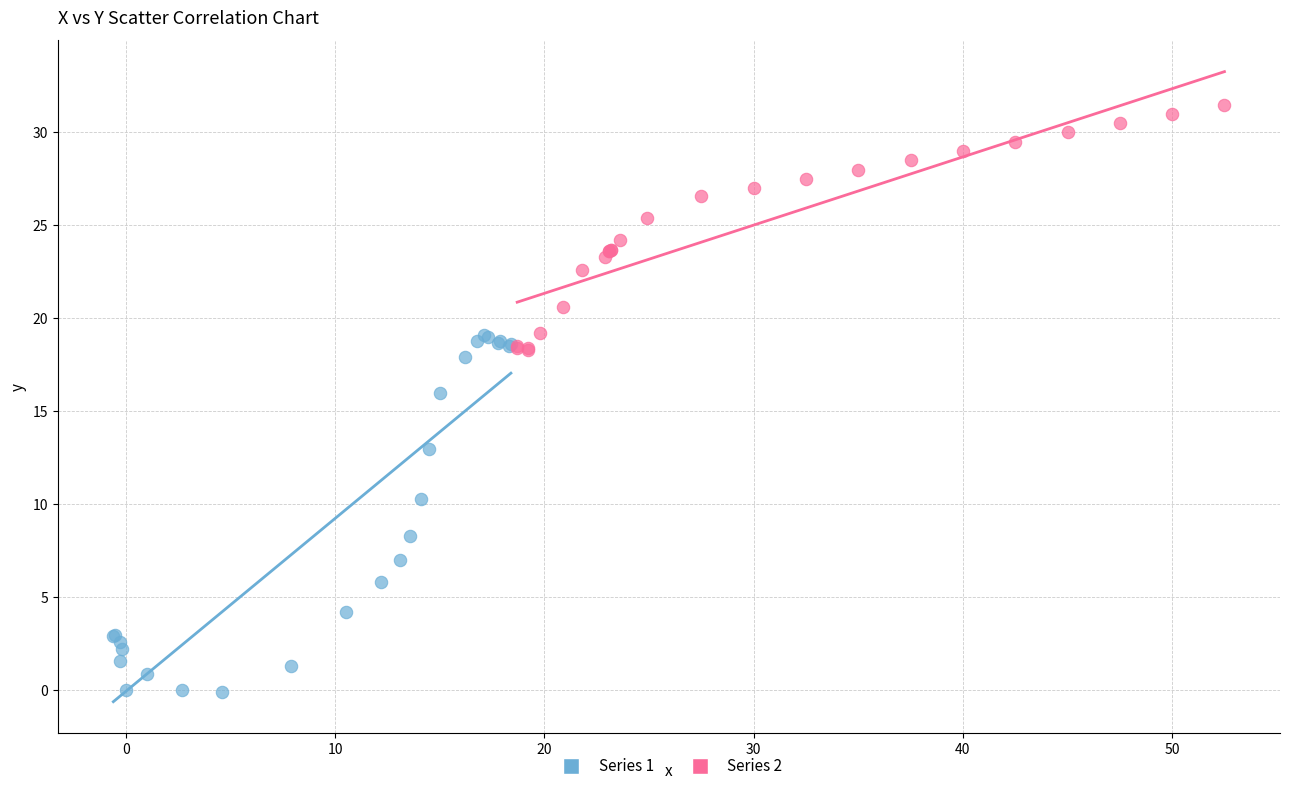

Which series has the largest Y range (max minus min)?

Series 1